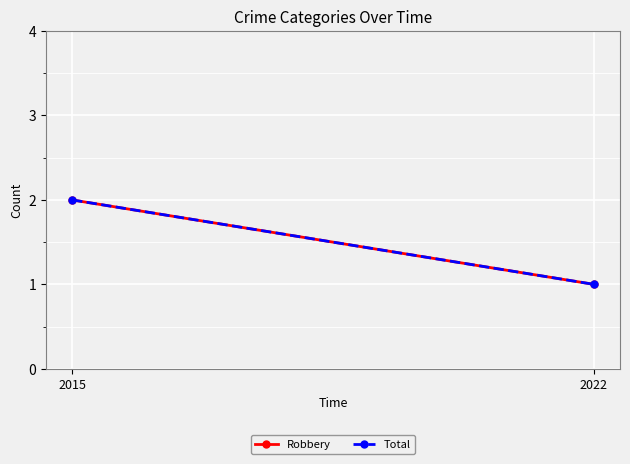

Rank the series by their maximum value, from lowest to highest.

Robbery, Total